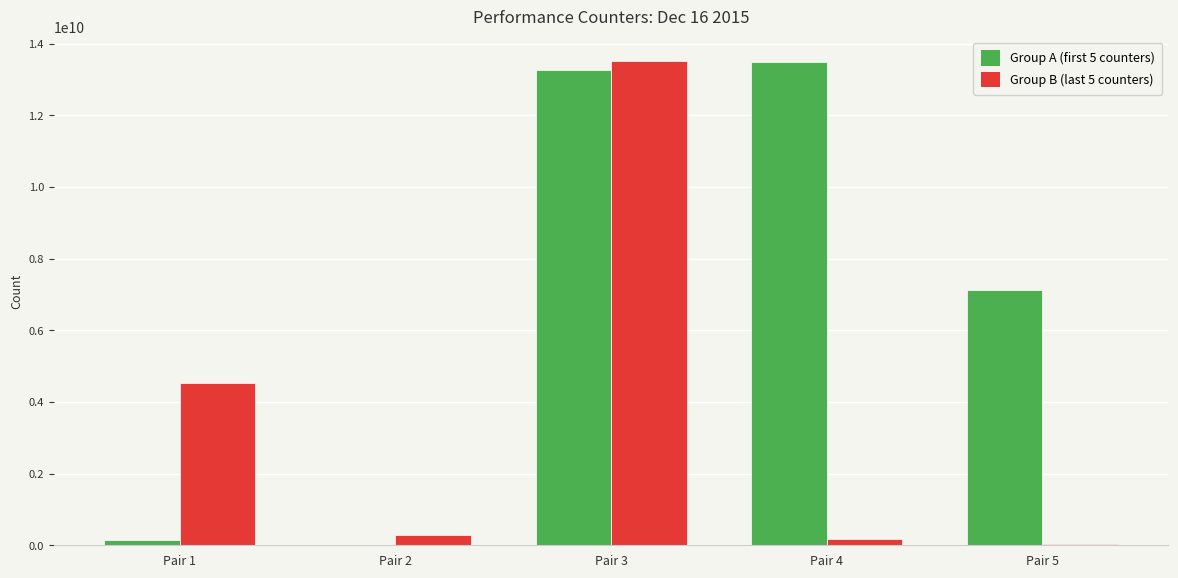

The value of Group A (first 5 counters) at Pair 5 is 7133764696. True or false?

True